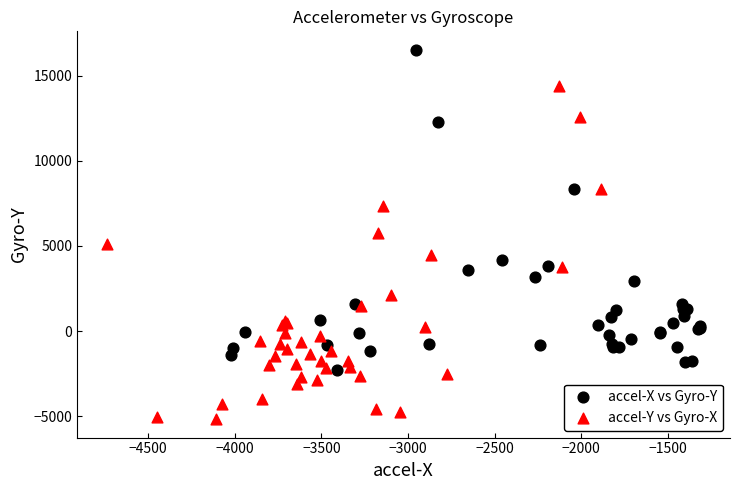

Which series contains the highest Y value?

accel-X vs Gyro-Y